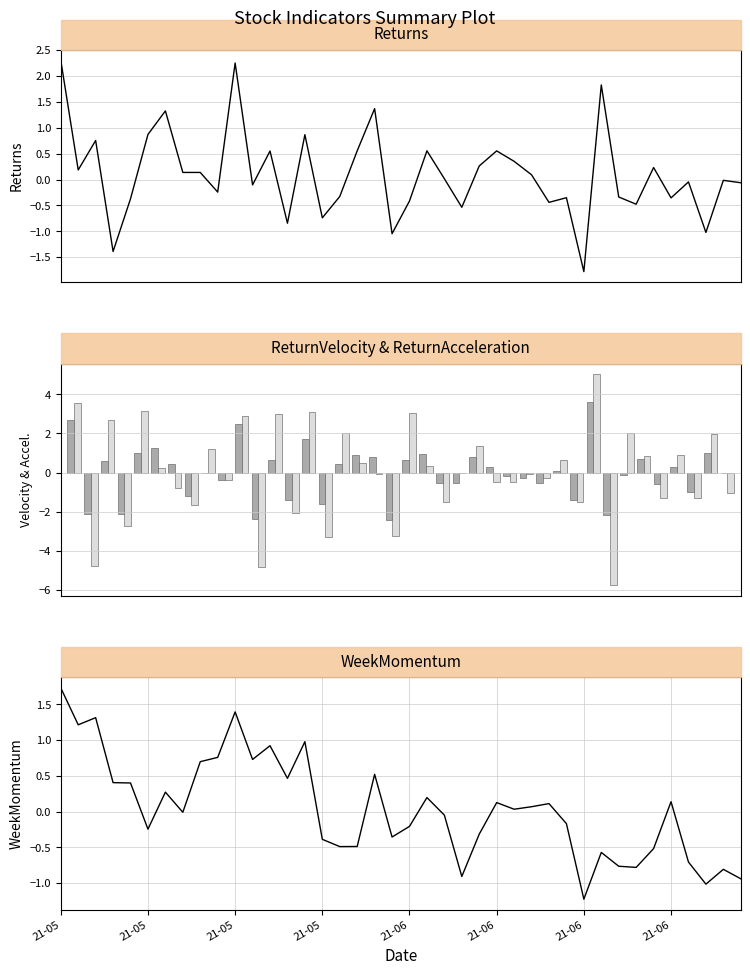

Reading right to left, list all the values displayed in this chart.

Returns: -0.1	-0.0	-1.0	-0.0	-0.4	0.2	-0.5	-0.3	1.8	-1.8	-0.4	-0.4	0.1	0.4	0.6	0.3	-0.5	0.0	0.6	-0.4	-1.0	1.4	0.6	-0.3	-0.7	0.9	-0.8	0.6	-0.1	2.2	-0.2	0.1	0.1	1.3	0.9	-0.4	-1.4	0.8	0.2	2.3
ReturnVelocity: -0.0	1.0	-1.0	0.3	-0.6	0.7	-0.1	-2.2	3.6	-1.4	0.1	-0.5	-0.3	-0.2	0.3	0.8	-0.6	-0.5	1.0	0.6	-2.4	0.8	0.9	0.4	-1.6	1.7	-1.4	0.7	-2.4	2.5	-0.4	-0.0	-1.2	0.5	1.2	1.0	-2.1	0.6	-2.1	2.7
ReturnAcceleration: -1.1	2.0	-1.3	0.9	-1.3	0.8	2.0	-5.8	5.0	-1.5	0.6	-0.3	-0.1	-0.5	-0.5	1.3	-0.0	-1.5	0.3	3.0	-3.2	-0.1	0.5	2.0	-3.3	3.1	-2.0	3.0	-4.8	2.9	-0.4	1.2	-1.6	-0.8	0.2	3.2	-2.7	2.7	-4.8	3.6
WeekMomentum: -0.9	-0.8	-1.0	-0.7	0.1	-0.5	-0.8	-0.8	-0.6	-1.2	-0.2	0.1	0.1	0.0	0.1	-0.3	-0.9	-0.0	0.2	-0.2	-0.4	0.5	-0.5	-0.5	-0.4	1.0	0.5	0.9	0.7	1.4	0.8	0.7	-0.0	0.3	-0.2	0.4	0.4	1.3	1.2	1.7